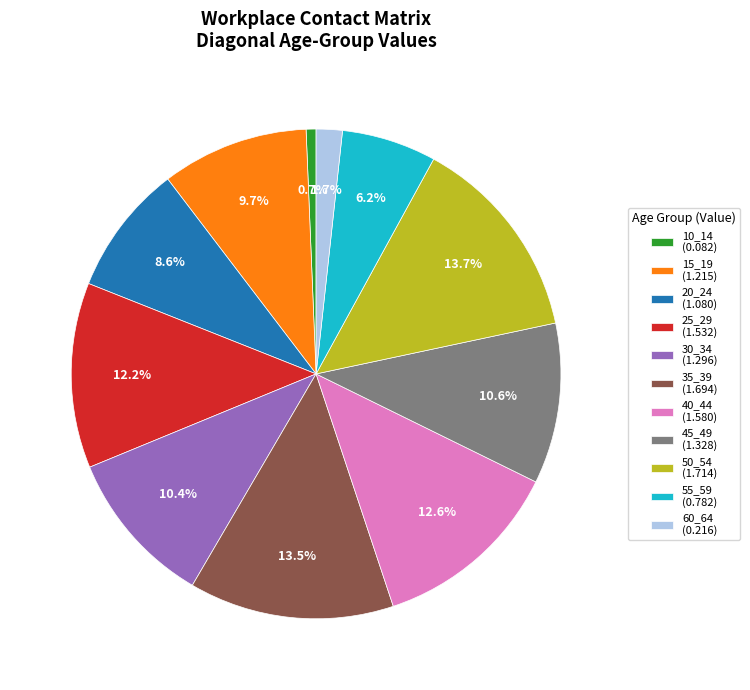

Does any single category account for the majority?

No